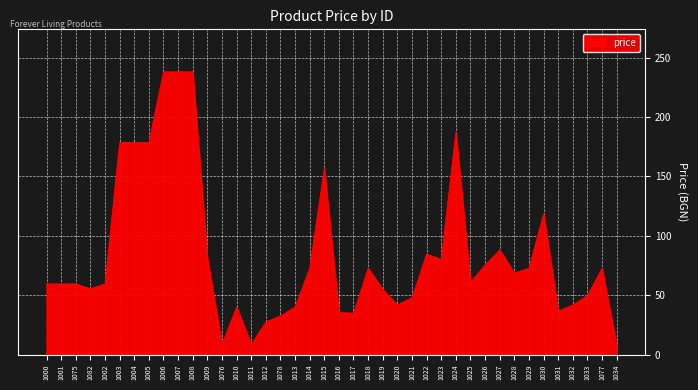

What is the difference between the second highest and second lowest values?

229.5